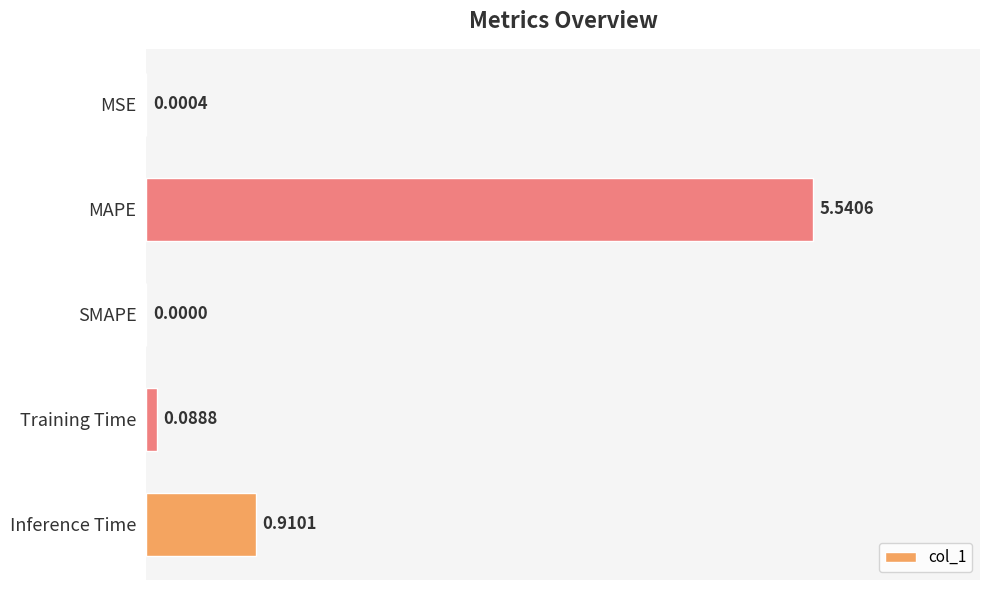

Where is the data nearest to the value 2?

Inference Time